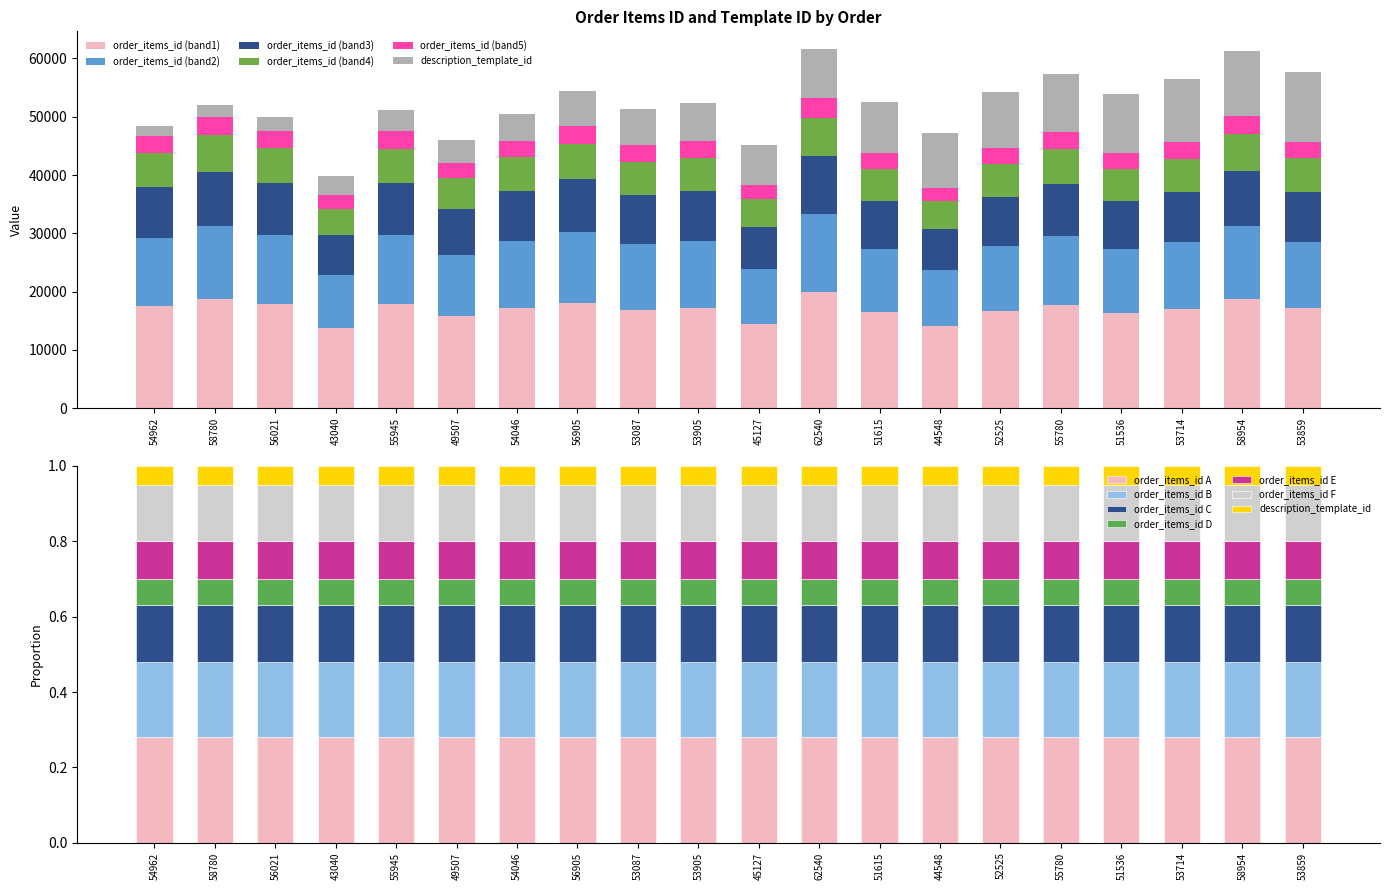

What position from the left is 51615?

13